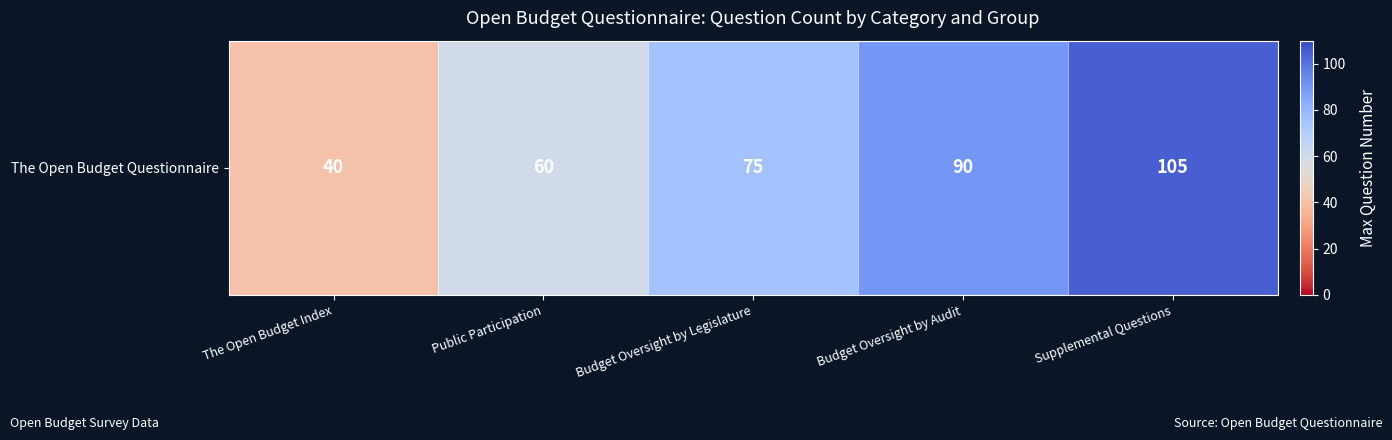

Which label corresponds to the smallest value in the chart?

The Open Budget Index